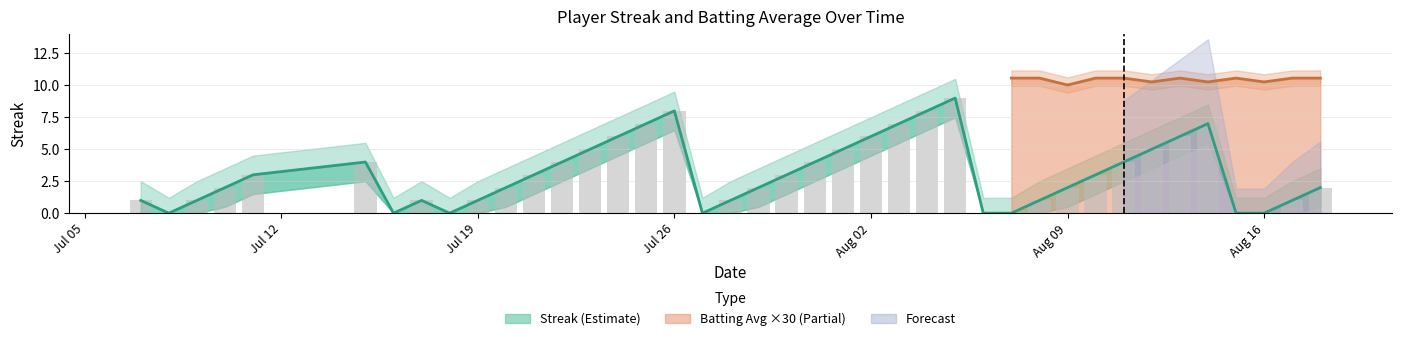

Reading left to right, list all the values displayed in this chart.

1	0	1	2	3	4	0	1	0	1	2	3	4	5	6	7	8	0	1	2	3	4	5	6	7	8	9	0	0	1	2	3	4	5	6	7	0	0	1	2